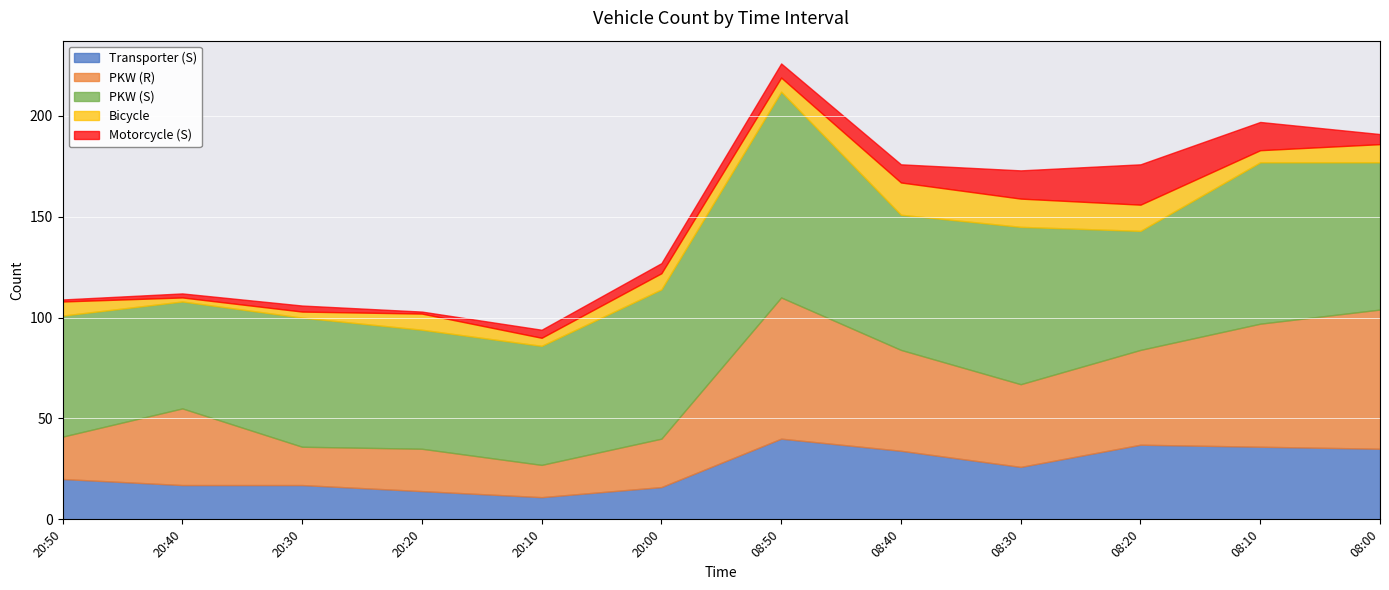

List the labels in order of PKW (S) value, largest first.

08:50, 08:10, 08:30, 20:00, 08:00, 08:40, 20:30, 20:50, 20:20, 20:10, 08:20, 20:40